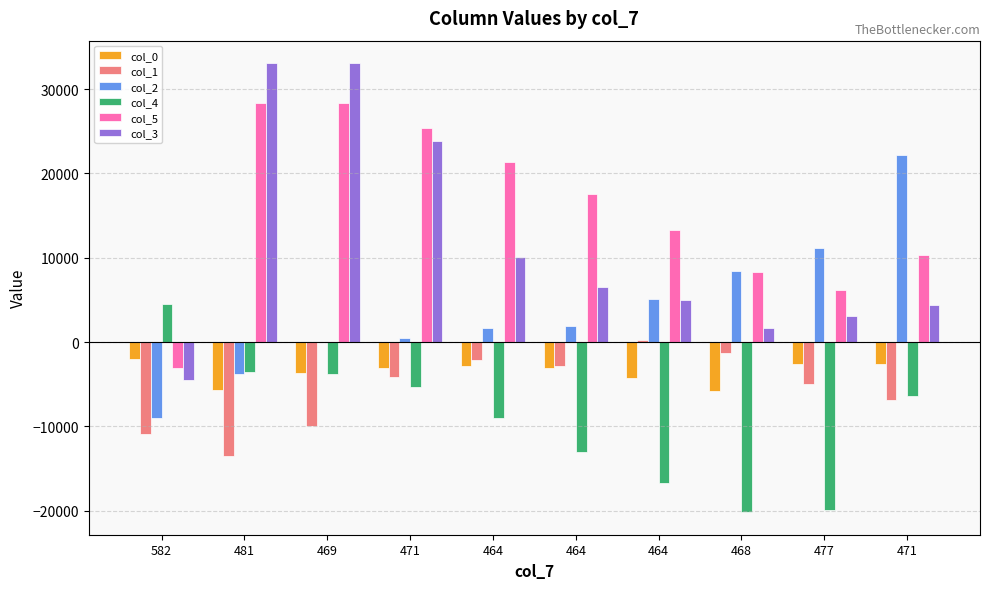

Reading right to left, transcribe all the data shown in this chart.

col_0: 471=-2552	477=-2660	468=-5804	464=-4220	464=-3064	464=-2840	471=-3116	469=-3644	481=-5648	582=-1996
col_1: 471=-6823	477=-5007	468=-1359	464=281	464=-2803	464=-2107	471=-4103	469=-9995	481=-13563	582=-10947
col_2: 471=22167	477=11163	468=8415	464=5067	464=1875	464=1699	471=523	469=-37	481=-3785	582=-9021
col_4: 471=-6376	477=-19922	468=-20200	464=-16766	464=-13030	464=-9068	471=-5304	469=-3808	481=-3586	582=4545
col_5: 471=10304	477=6150	468=8347	464=13289	464=17554	464=21385	471=25375	469=28396	481=28346	582=-3080
col_3: 471=4365	477=3042	468=1663	464=4970	464=6585	464=10144	471=23798	469=33089	481=33089	582=-4559